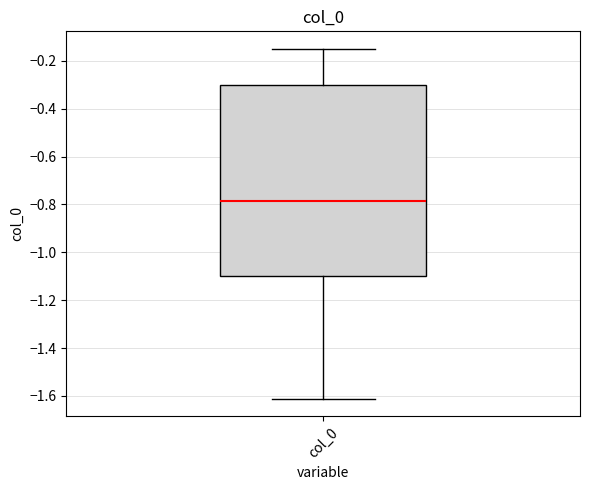

Where is the upper edge of the box for col_0 on the y-axis? The values are not printed on the chart, so give them approximately, as read against the axis.

-0.30